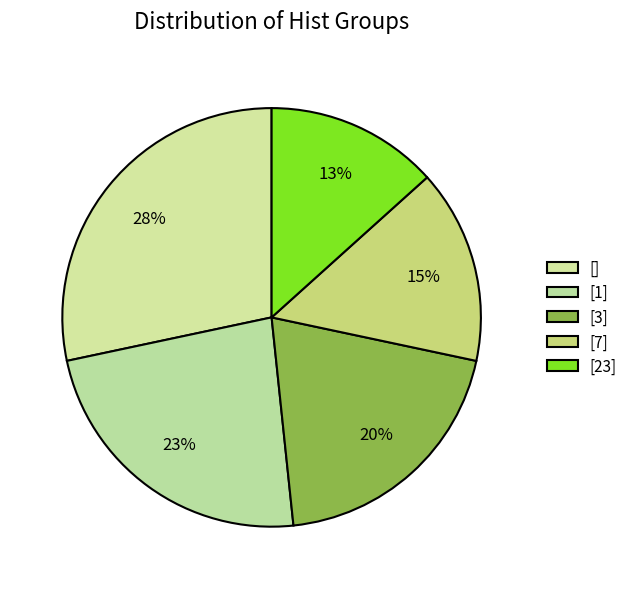

To the nearest percent, what is the average slice percentage?

20%